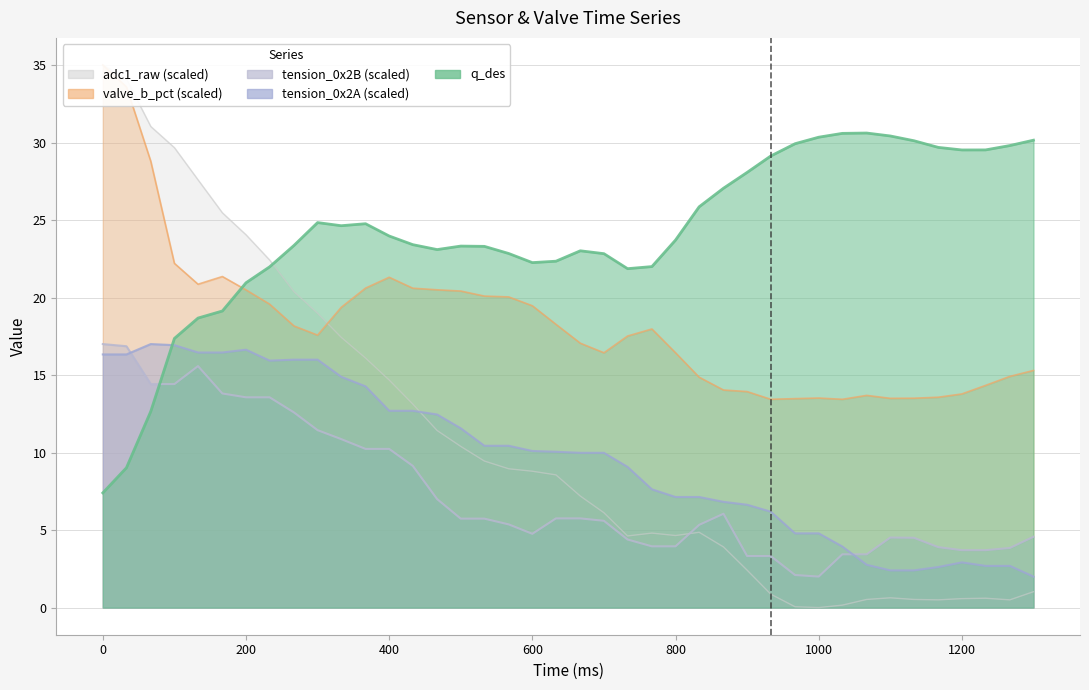

What is the difference between the second highest and minimum values in the q_des series?

23.2